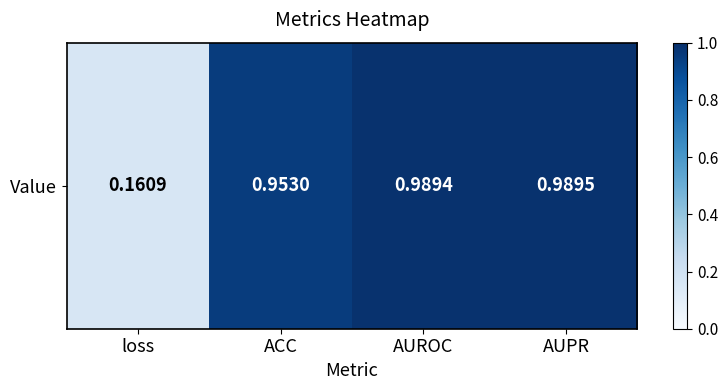

The value at ACC is 0.3. True or false?

False